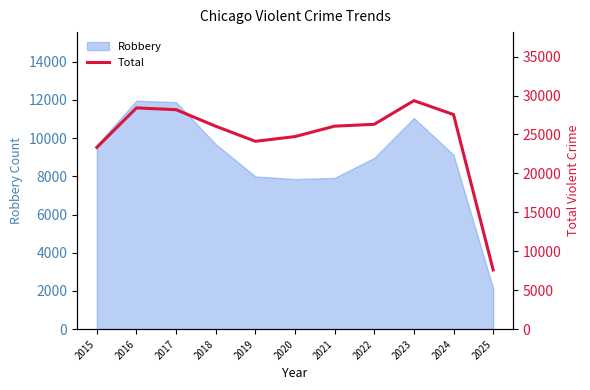

What is the value of the 1st point from the left?

23341